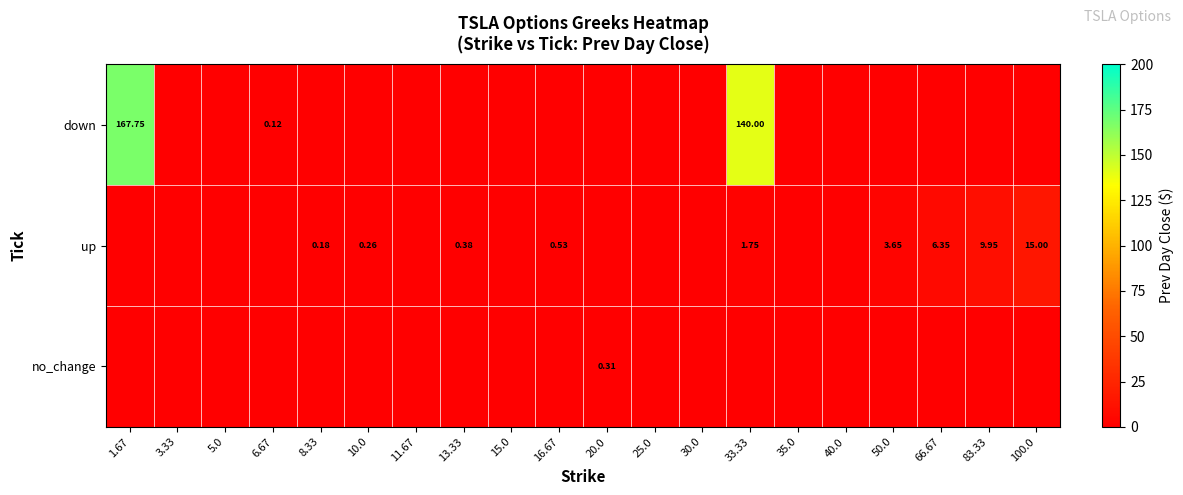

List the labels in order of up value, largest first.

100.0, 83.33, 66.67, 50.0, 33.33, 16.67, 13.33, 10.0, 8.33, 1.67, 3.33, 5.0, 6.67, 11.67, 15.0, 20.0, 25.0, 30.0, 35.0, 40.0